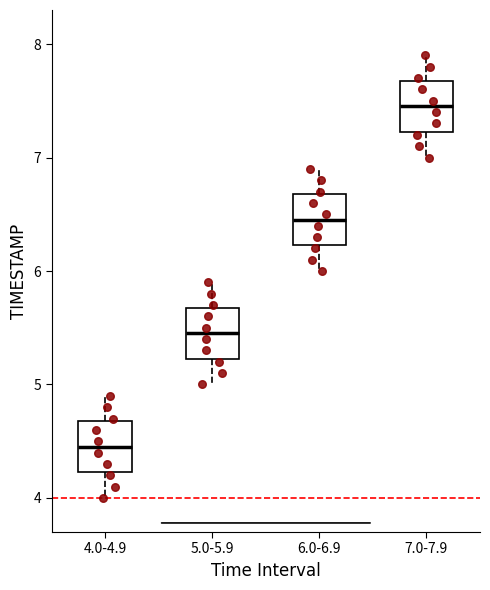

Where does the median line of the box for 5.0-5.9 sit on the y-axis? The values are not printed on the chart, so give them approximately, as read against the axis.

5.5